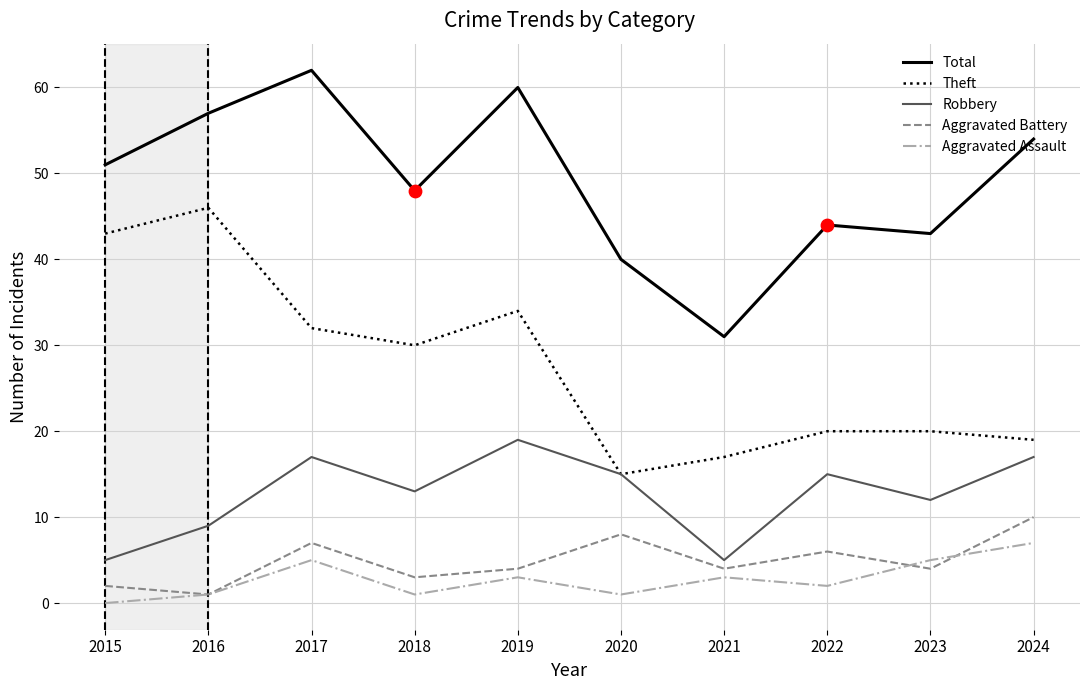

What is the highest value of the Aggravated Assault series?

7